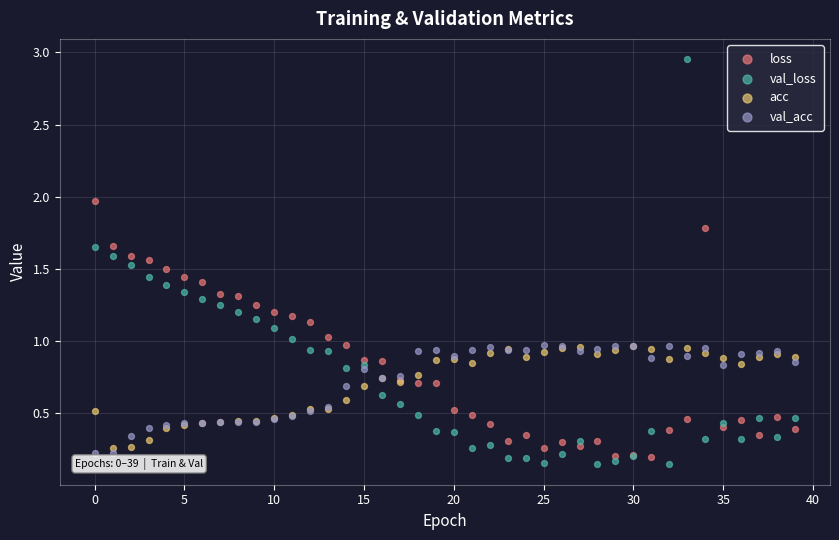

What are all the series names shown in the legend?

loss, val_loss, acc, val_acc